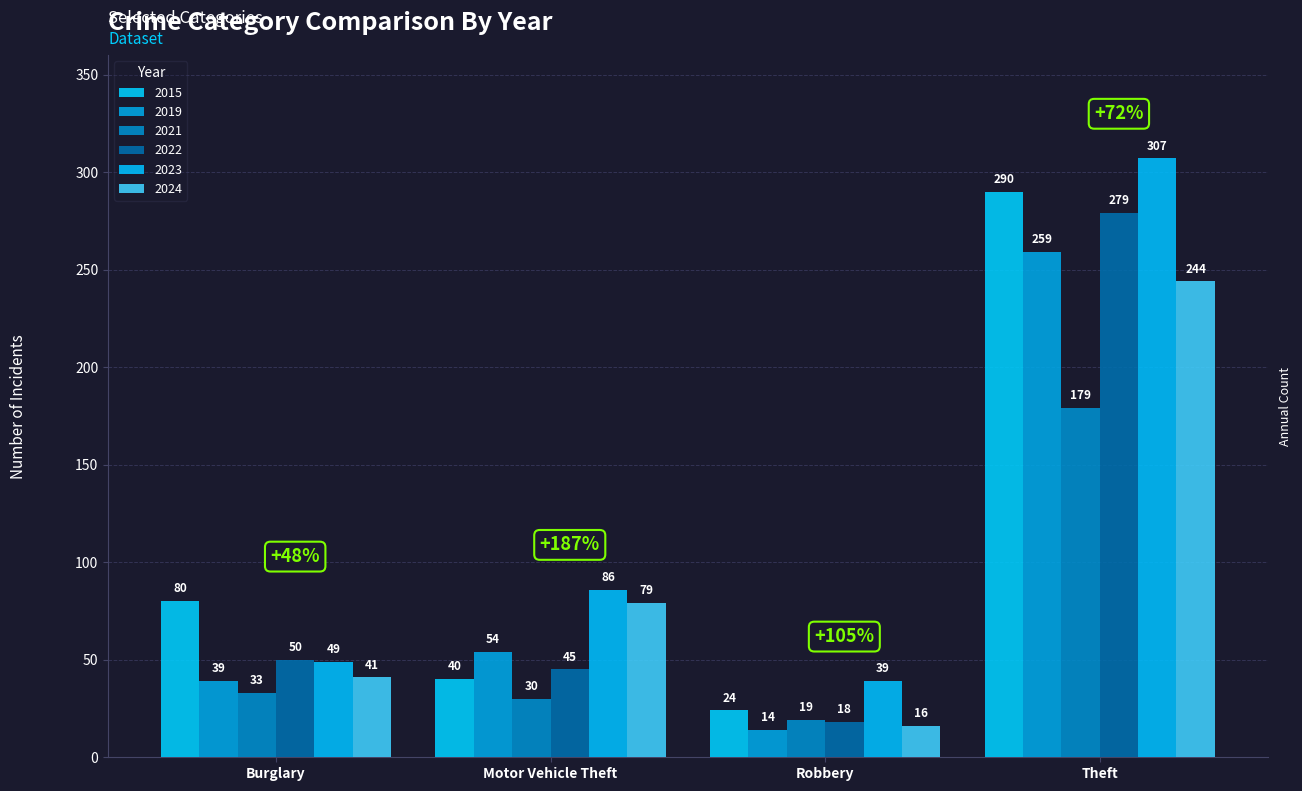

What is the label of the 1st bar from the right?

Theft